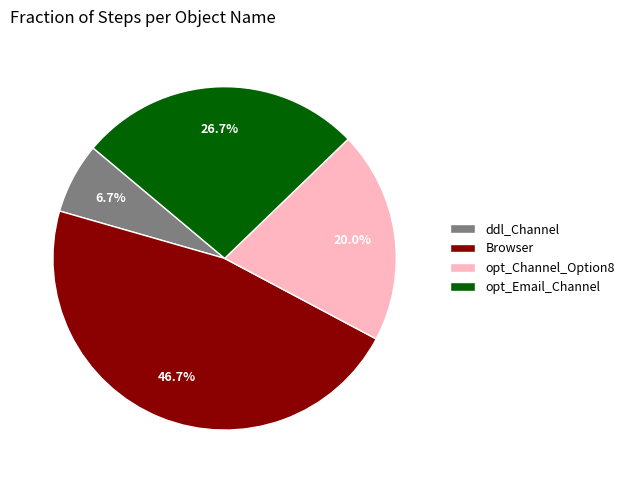

Is it true that ddl_Channel is 1% of the pie?

False